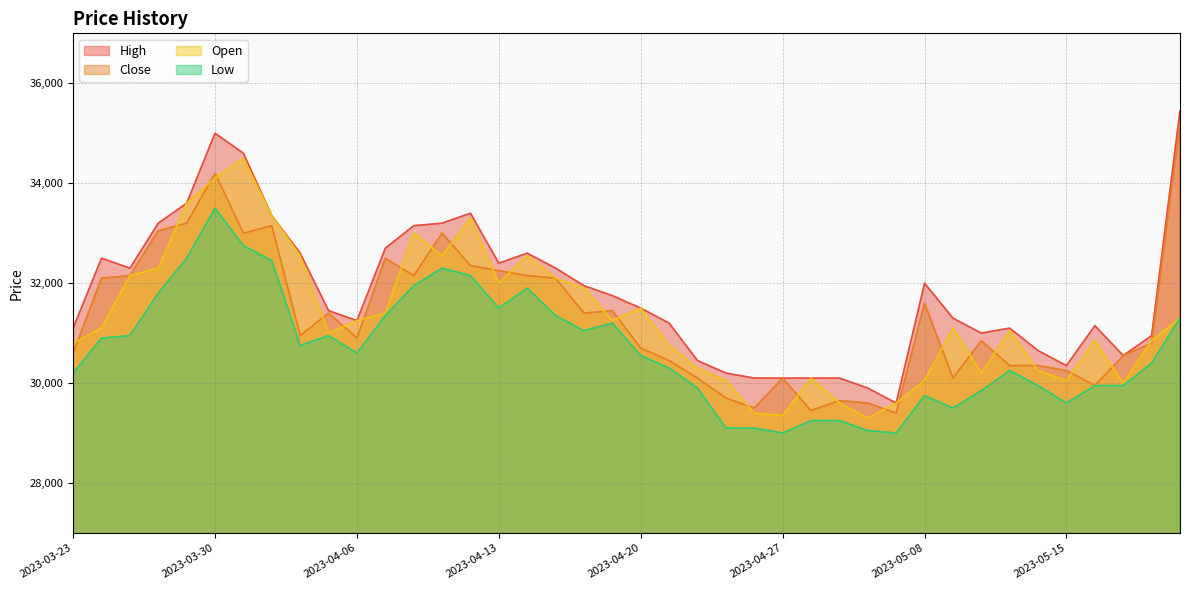

At 2023-04-12, list the series in order from smallest to largest.

Low, Close, Open, High